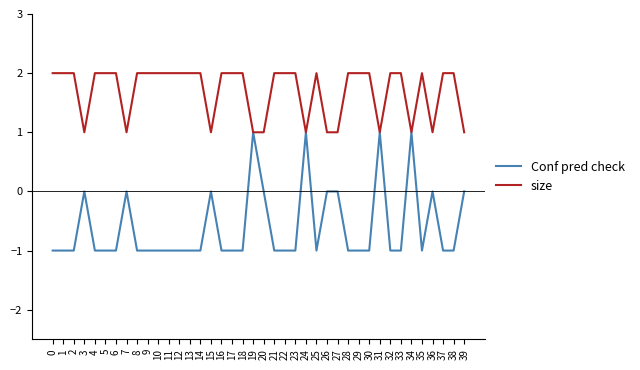

At 1, list the series in order from smallest to largest.

Conf pred check, size